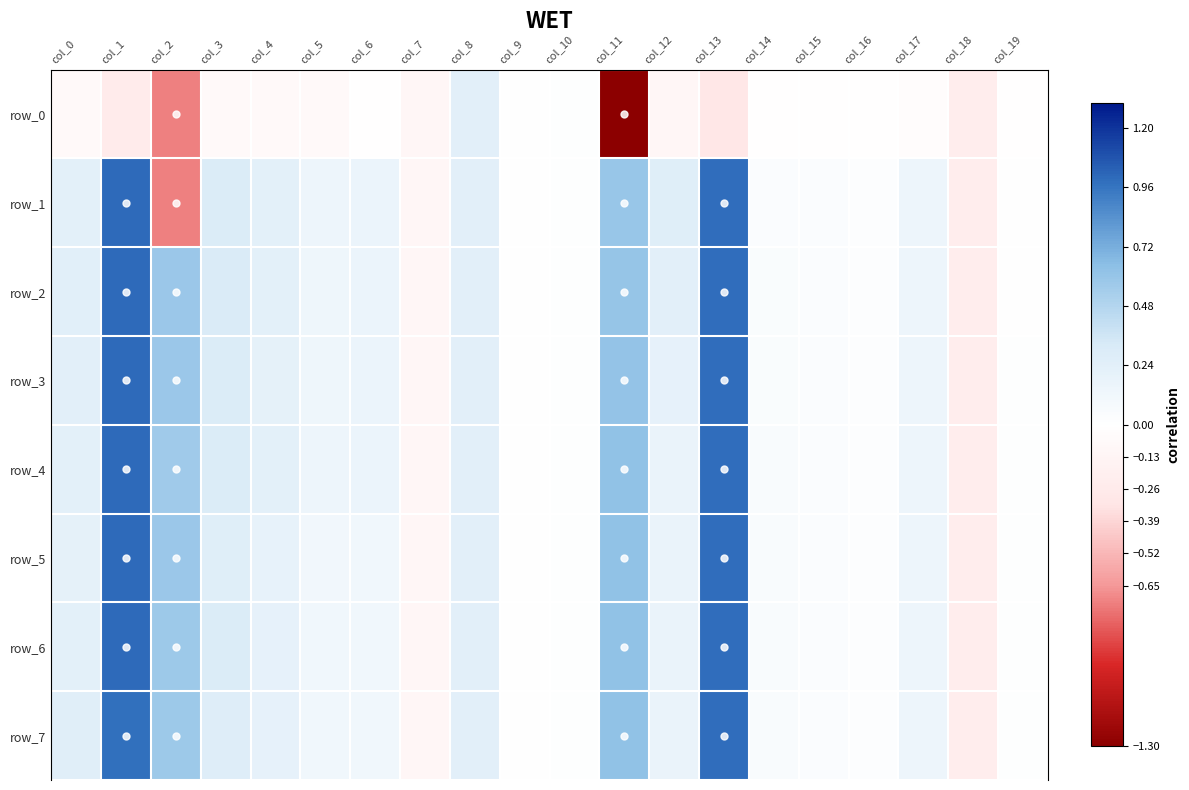

Reading left to right, extract all data points from this chart.

row_0: -0.1	-0.2	-0.7	-0.1	-0.1	-0.1	-0.0	-0.1	0.2	0.0	0.0	-1.3	-0.1	-0.3	-0.0	-0.0	-0.0	-0.0	-0.2	-0.0
row_1: 0.2	1.0	-0.7	0.3	0.2	0.1	0.2	-0.1	0.2	0.0	0.0	0.6	0.3	1.0	0.0	0.0	0.0	0.1	-0.2	0.0
row_2: 0.2	1.0	0.6	0.3	0.2	0.1	0.2	-0.1	0.2	0.0	0.0	0.6	0.2	1.0	0.0	0.0	0.0	0.1	-0.2	0.0
row_3: 0.2	1.0	0.6	0.3	0.2	0.1	0.2	-0.1	0.2	0.0	0.0	0.6	0.2	1.0	0.0	0.0	0.0	0.1	-0.2	0.0
row_4: 0.2	1.0	0.6	0.3	0.2	0.1	0.2	-0.1	0.2	0.0	0.0	0.6	0.2	1.0	0.1	0.0	0.0	0.1	-0.2	0.0
row_5: 0.2	1.0	0.6	0.3	0.2	0.1	0.1	-0.1	0.2	0.0	0.0	0.6	0.2	1.0	0.1	0.0	0.0	0.1	-0.2	0.0
row_6: 0.2	1.0	0.6	0.3	0.2	0.1	0.1	-0.1	0.2	0.0	0.0	0.6	0.2	1.0	0.1	0.0	0.0	0.1	-0.2	0.0
row_7: 0.3	1.0	0.6	0.3	0.2	0.1	0.1	-0.1	0.2	0.0	0.0	0.6	0.2	1.0	0.1	0.0	0.0	0.1	-0.2	0.0